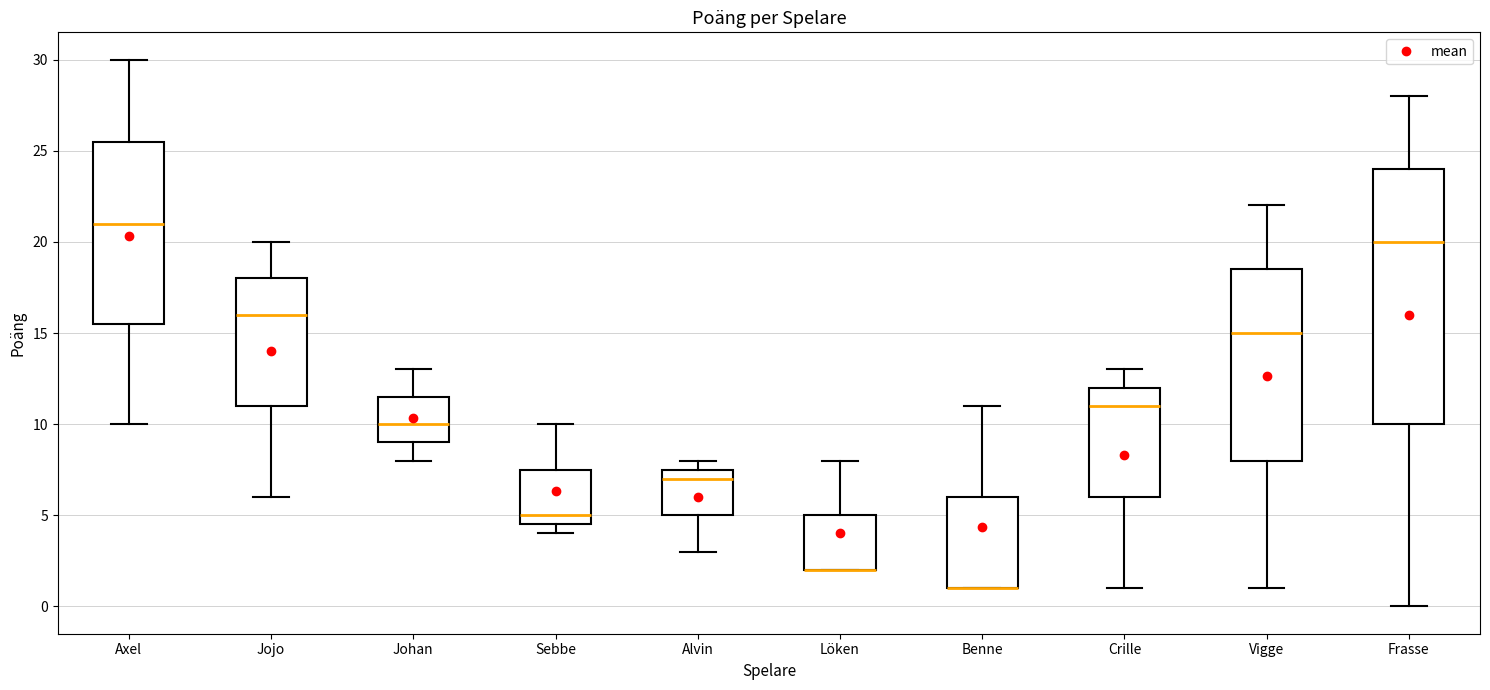

Where is the lower edge of the box for Alvin on the y-axis? The values are not printed on the chart, so give them approximately, as read against the axis.

5.0